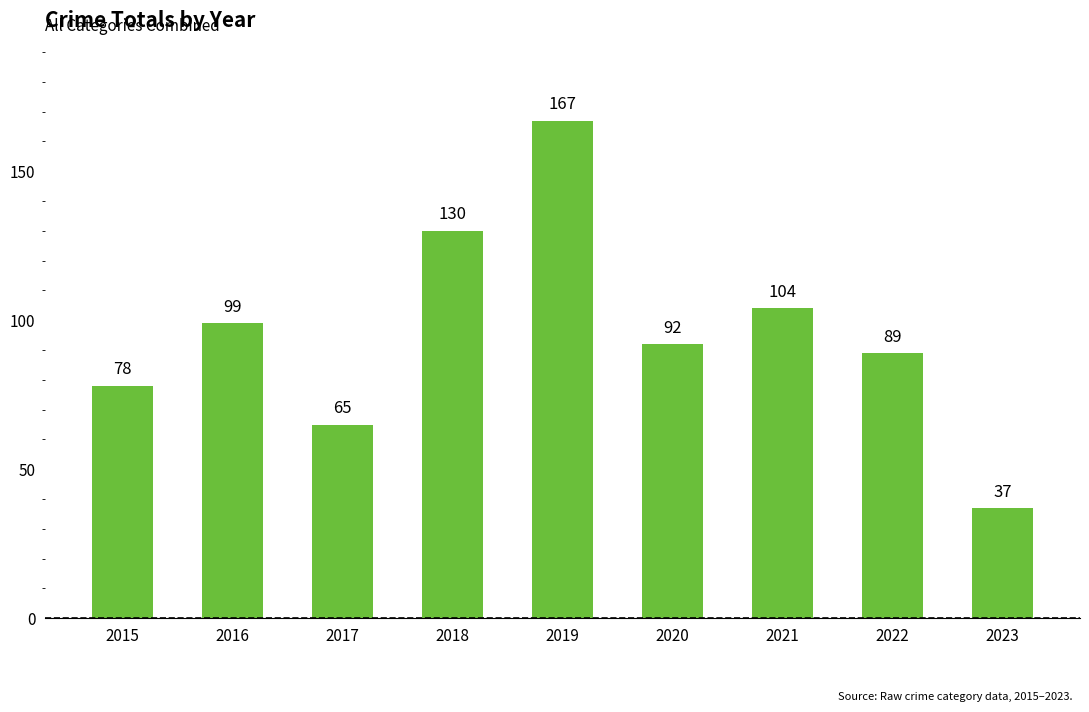

Approximately how many times larger is the value at 2022 compared to 2019?

0.5